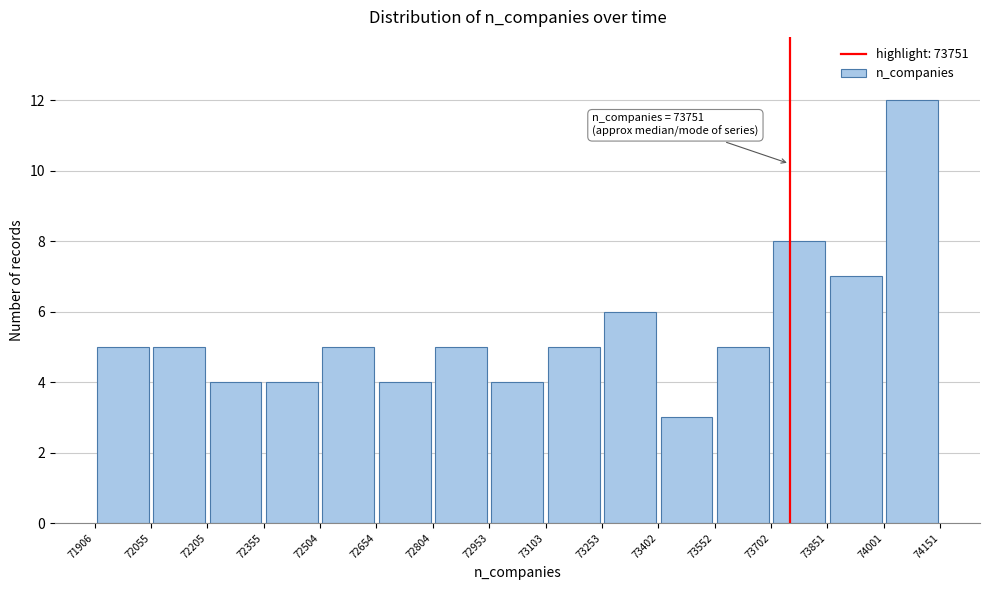

Over which range of the x-axis is the bar tallest?

74001 to 74151